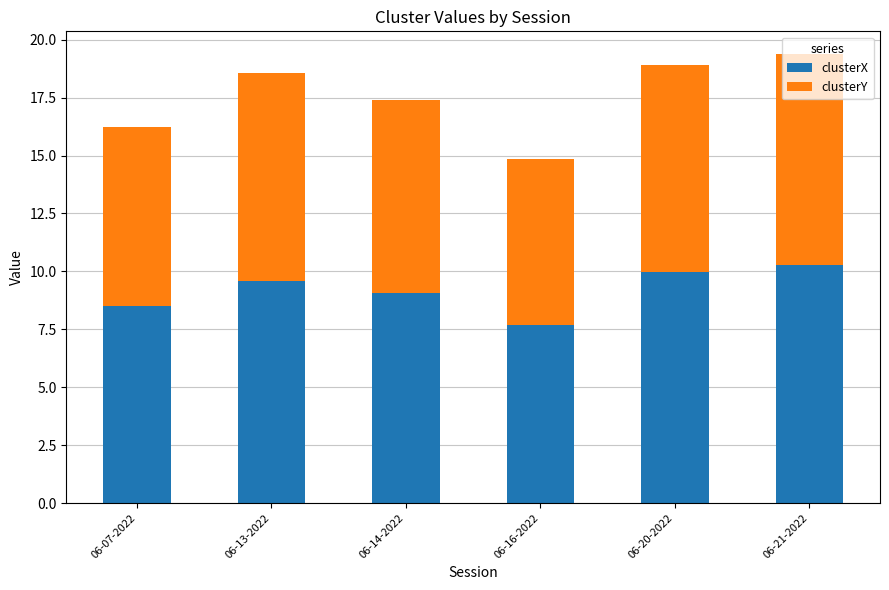

Are the bars horizontal?

No